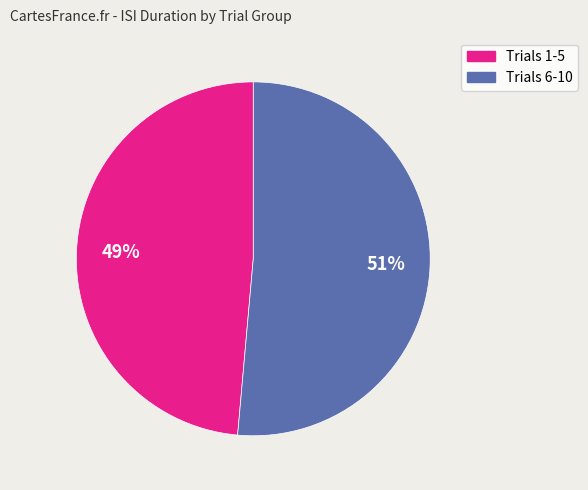

To the nearest percent, what is the average slice percentage?

50%